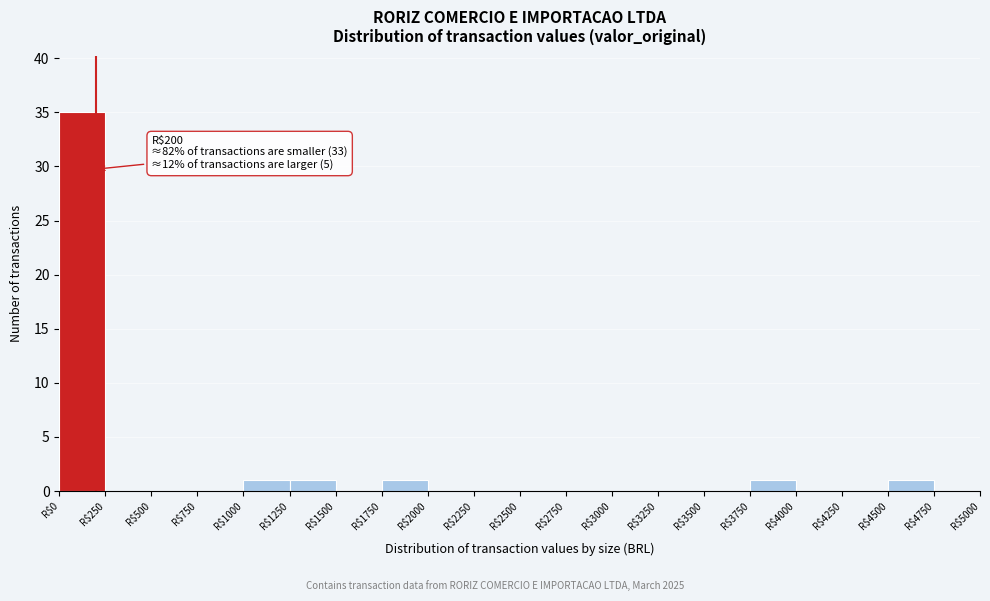

Which range on the x-axis has the tallest bar?

0 to 250